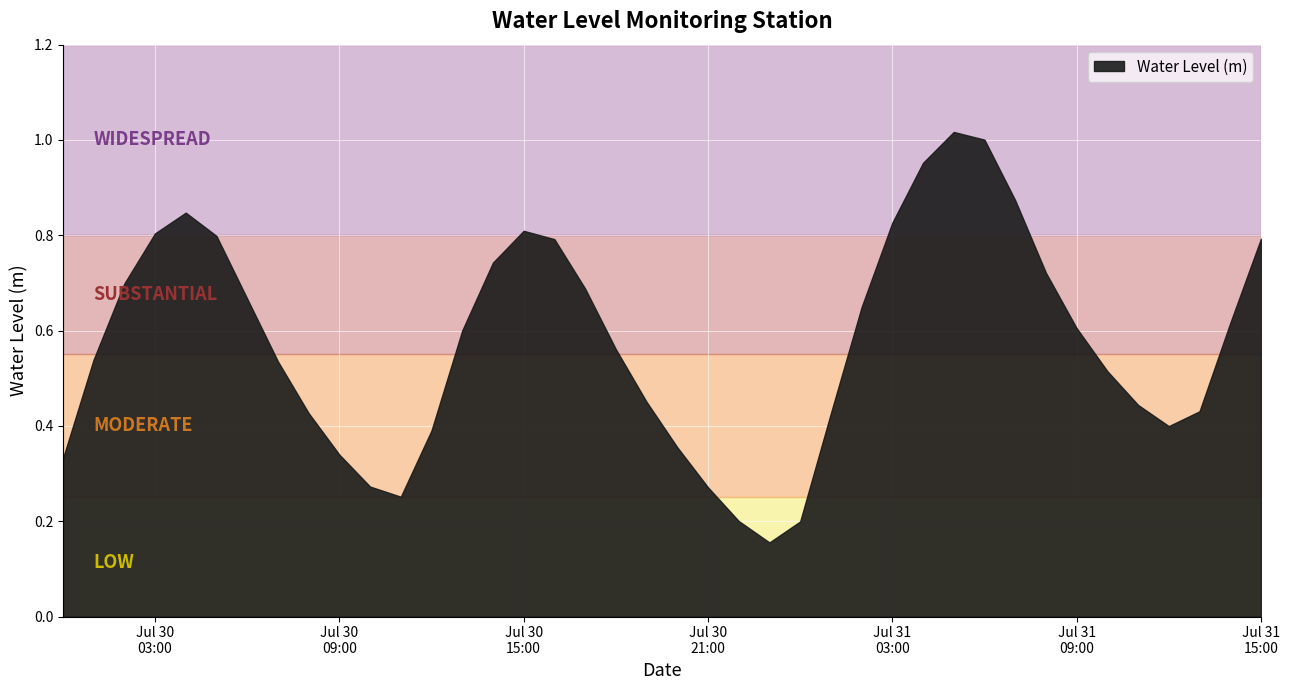

Count the number of categories in the chart.

40